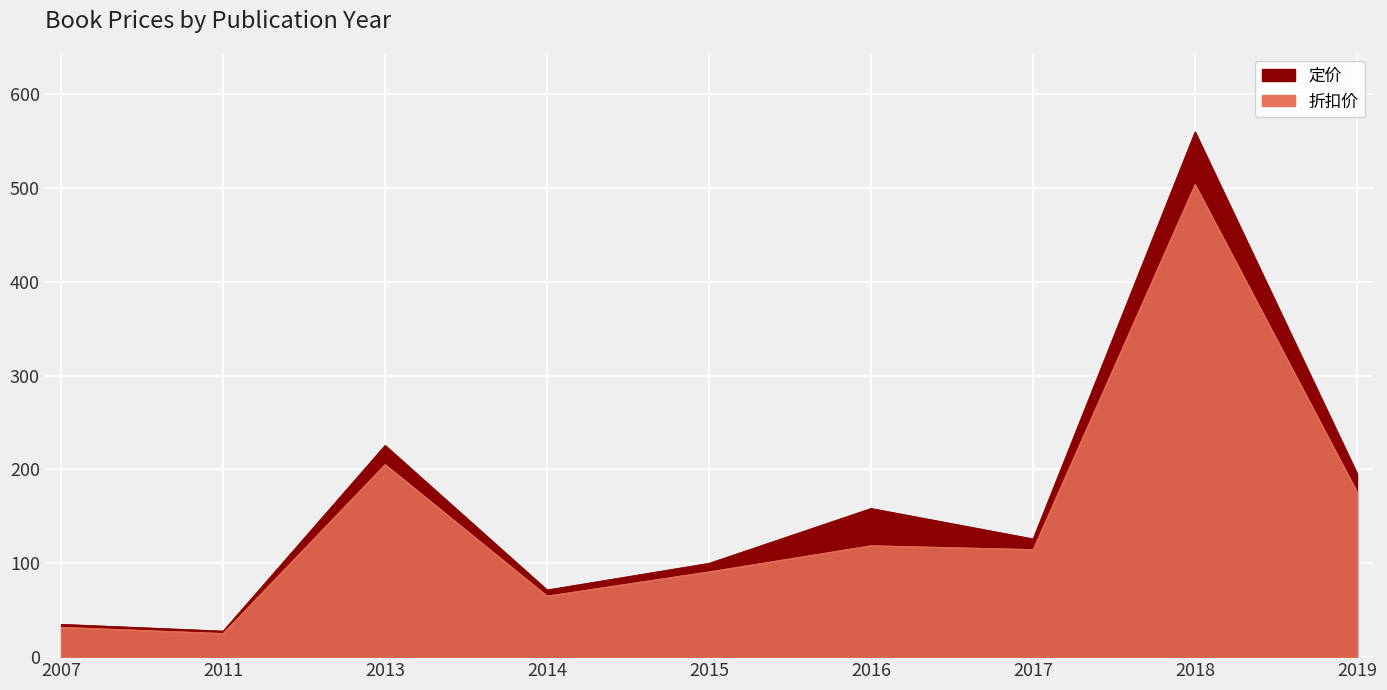

True or false: 折扣价 and 定价 intersect in this chart.

False